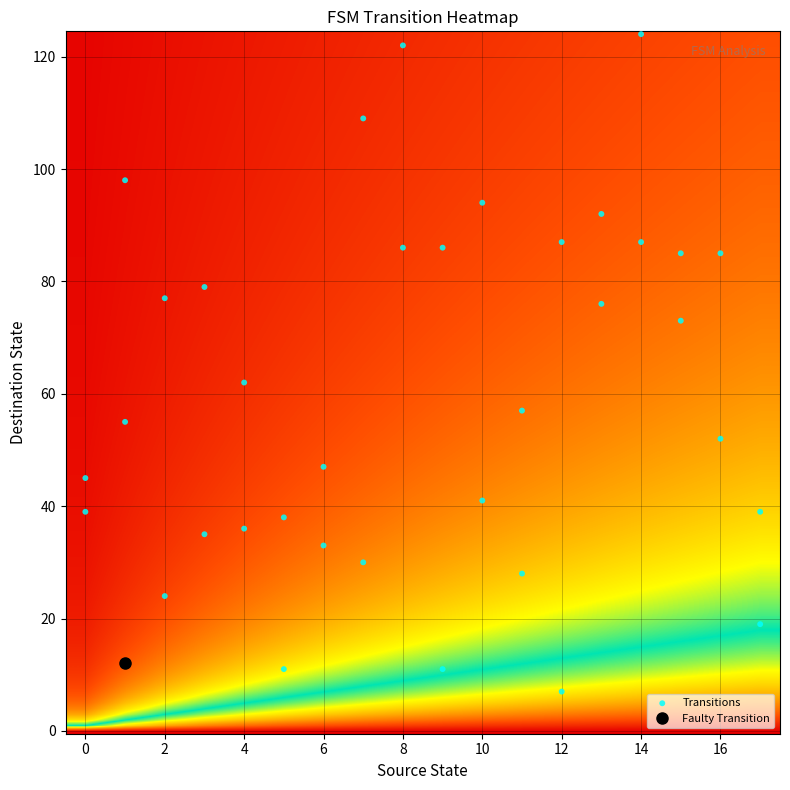

What Y value in the scatter plot is closest to 65?

62